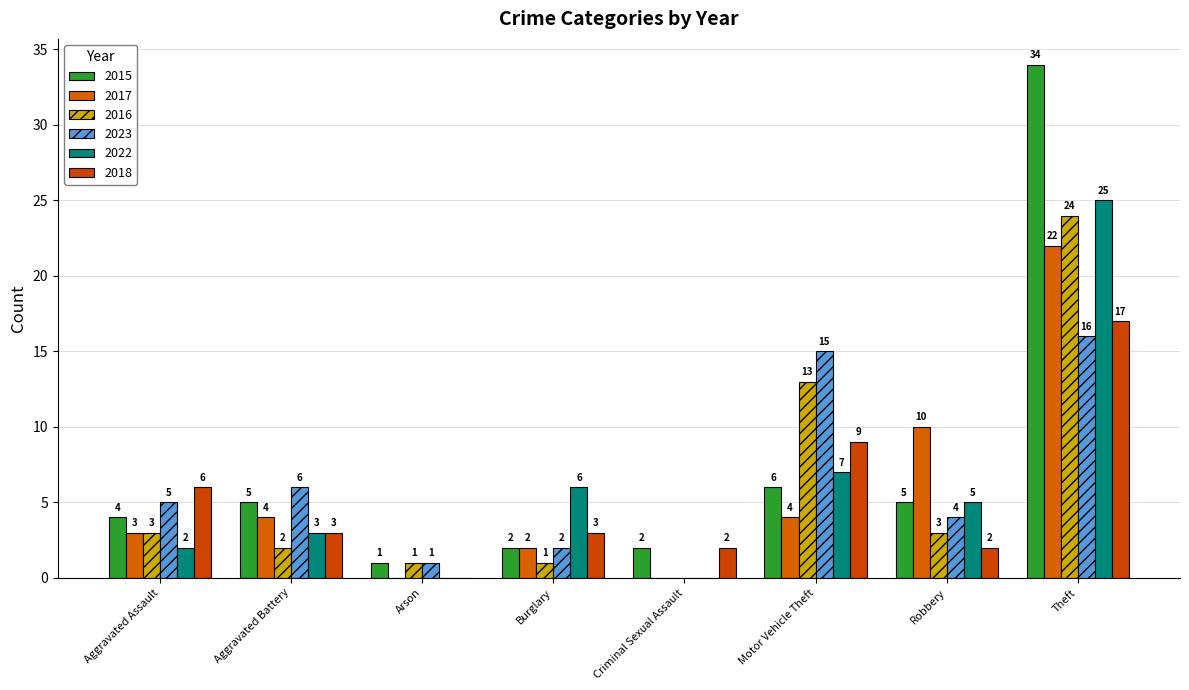

How many groups of bars are there?

8